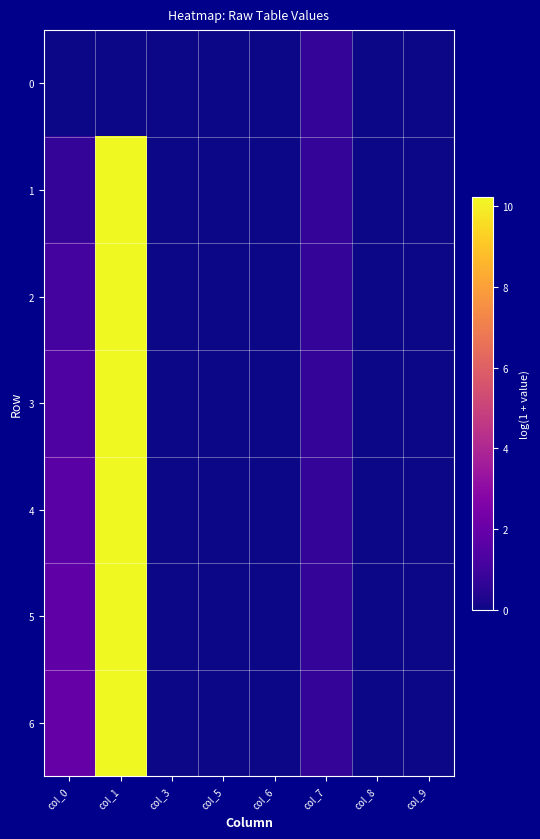

Which series has the widest spread of values?

2